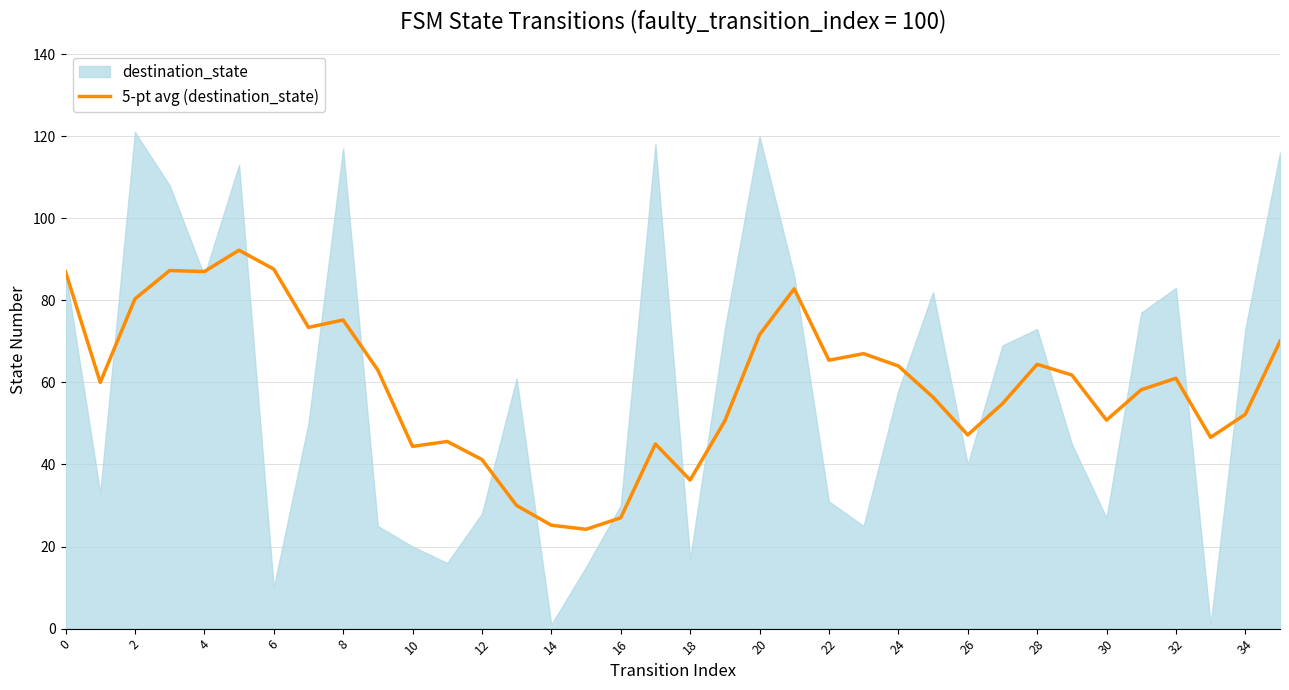

What is the lowest value of the 5-pt avg (destination_state) series?

24.2